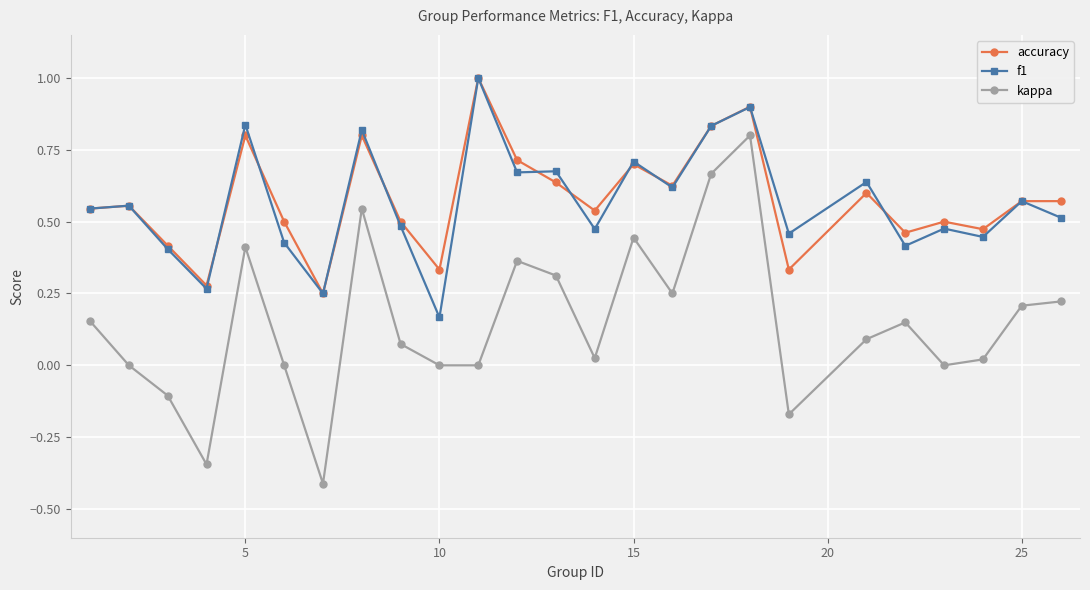

What is the maximum value shown in the chart?

1.0